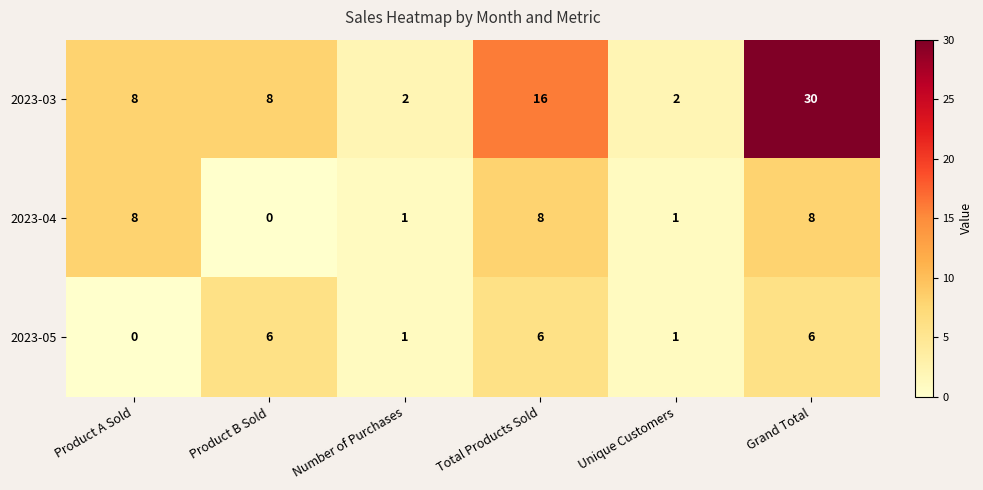

List the series in order of their peak value, highest first.

2023-03, 2023-04, 2023-05